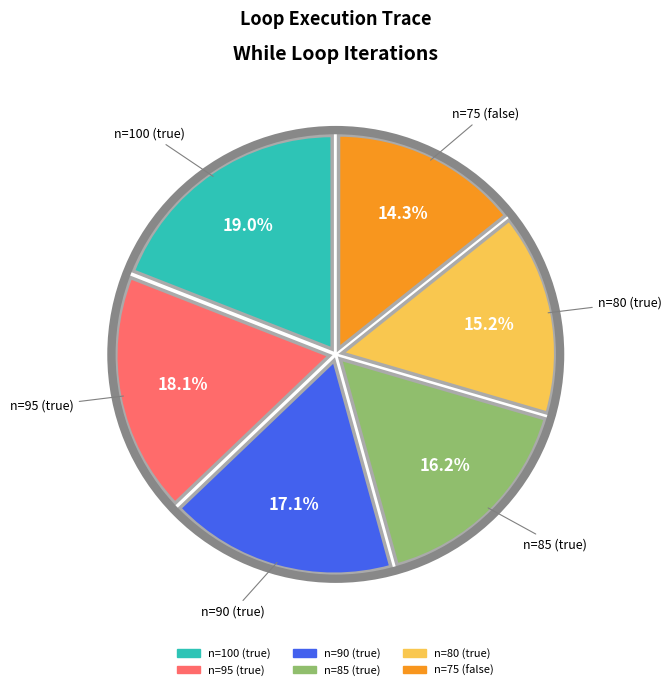

Is there a majority slice in this chart?

No